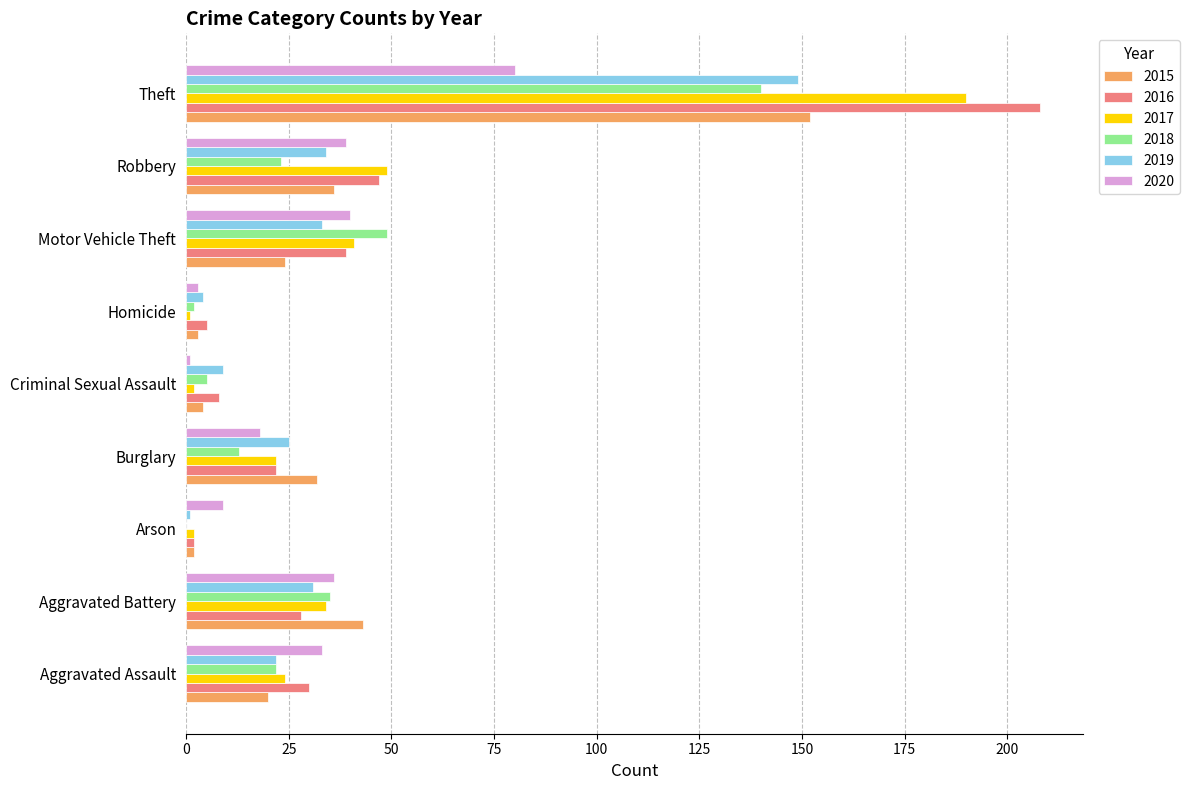

Is it true that 2020 equals 9 at Arson?

True